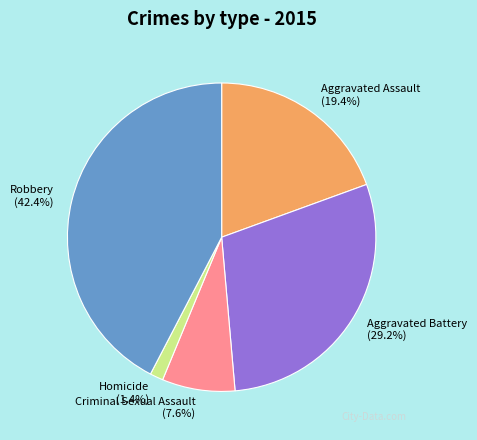

True or false: Robbery accounts for 42% of the total.

True